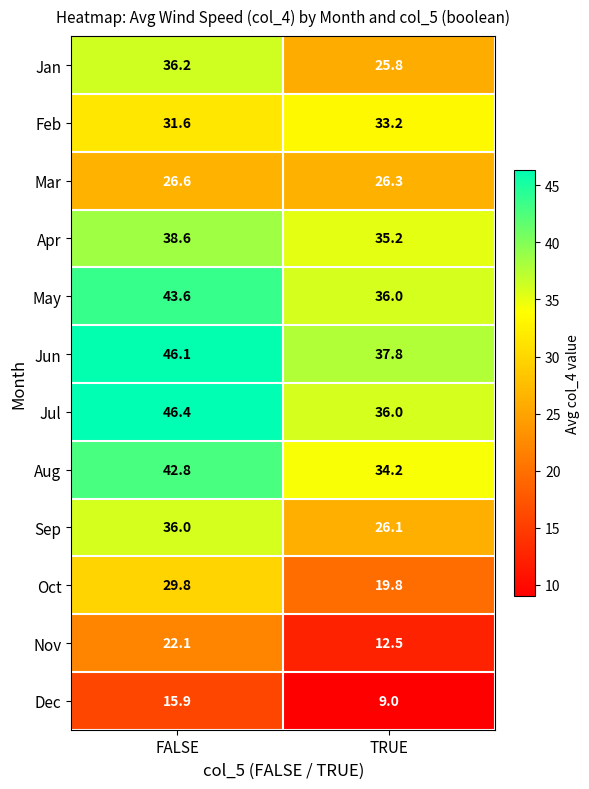

Rank the categories by Jun value from highest to lowest.

FALSE, TRUE